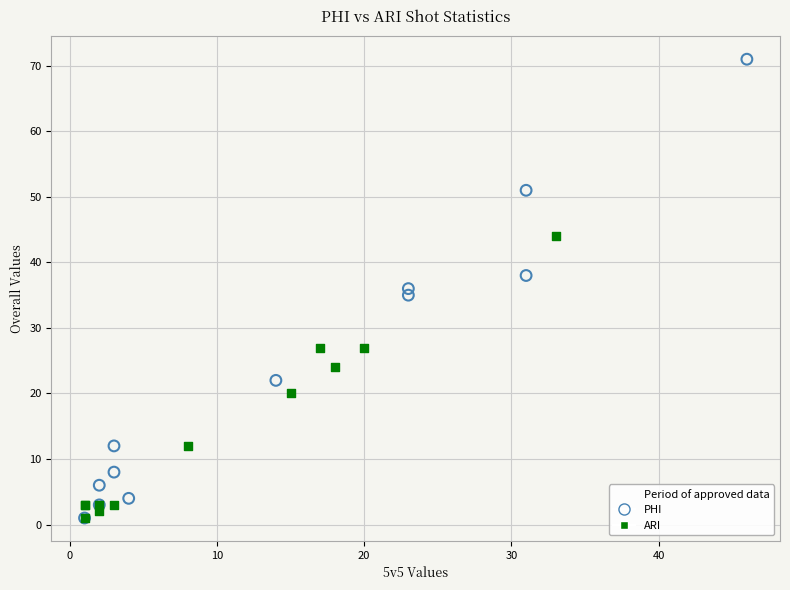

Which series has the widest spread of Y values?

PHI